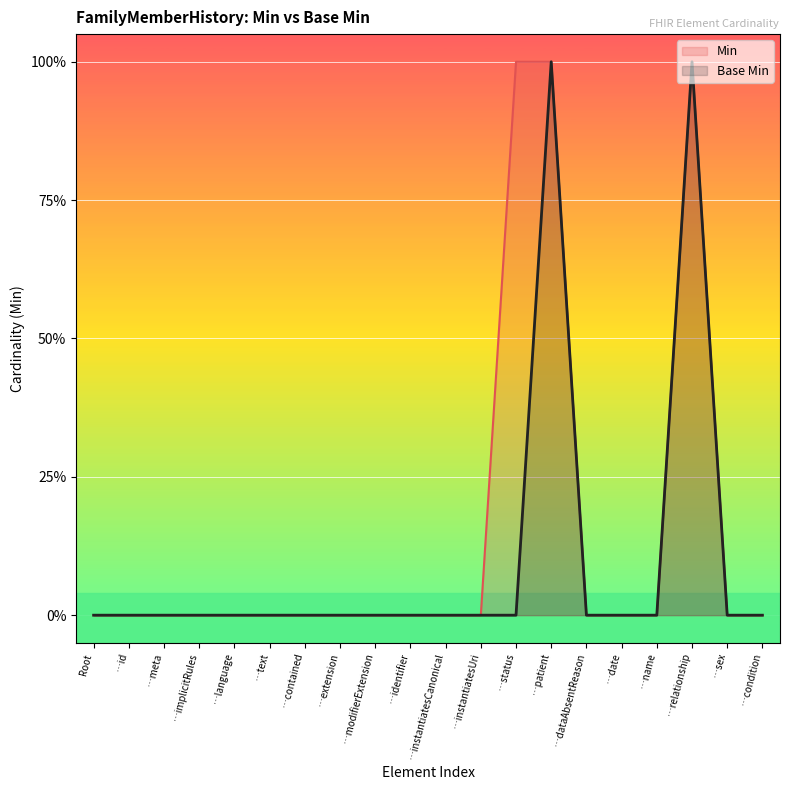

How many data points does each series have?

20